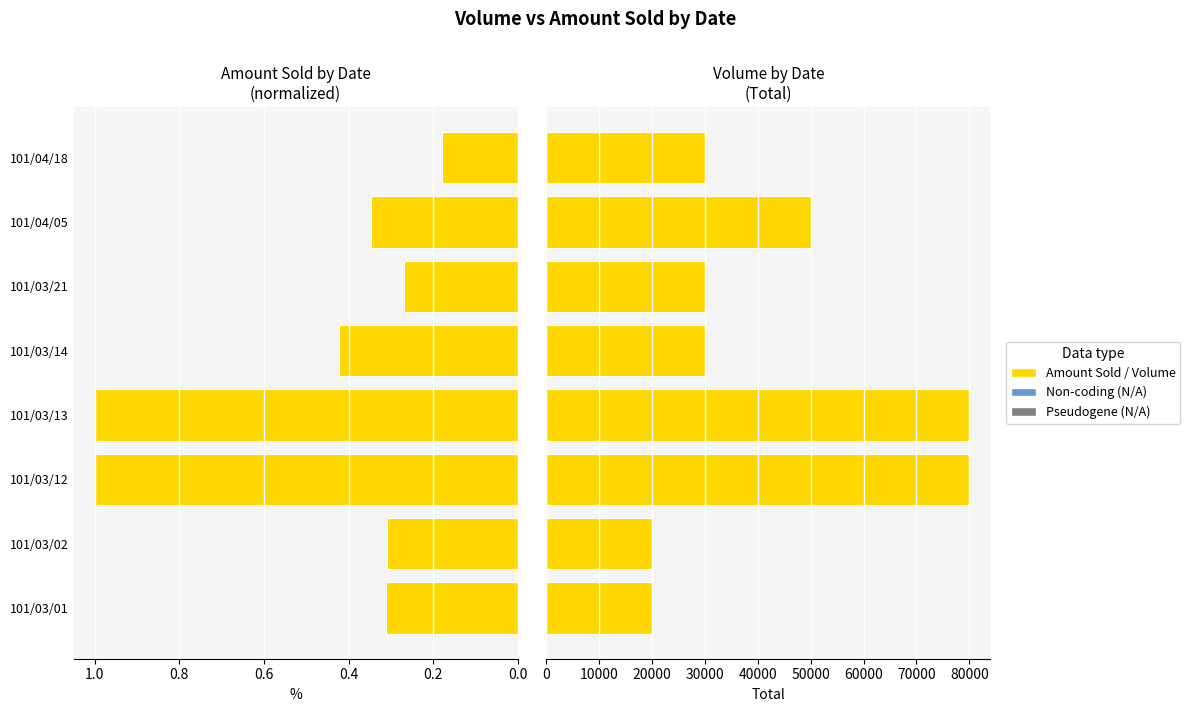

Is the value of Volume at 101/03/01 greater than the value of Amount Sold (normalized) at 101/03/13?

Yes